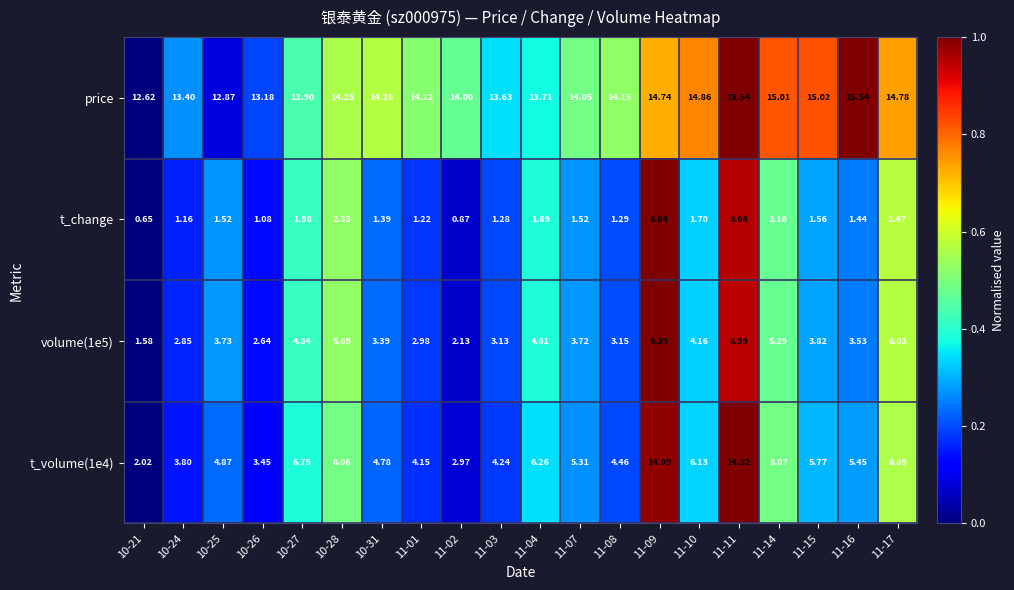

Which series has the largest total across all categories?

price